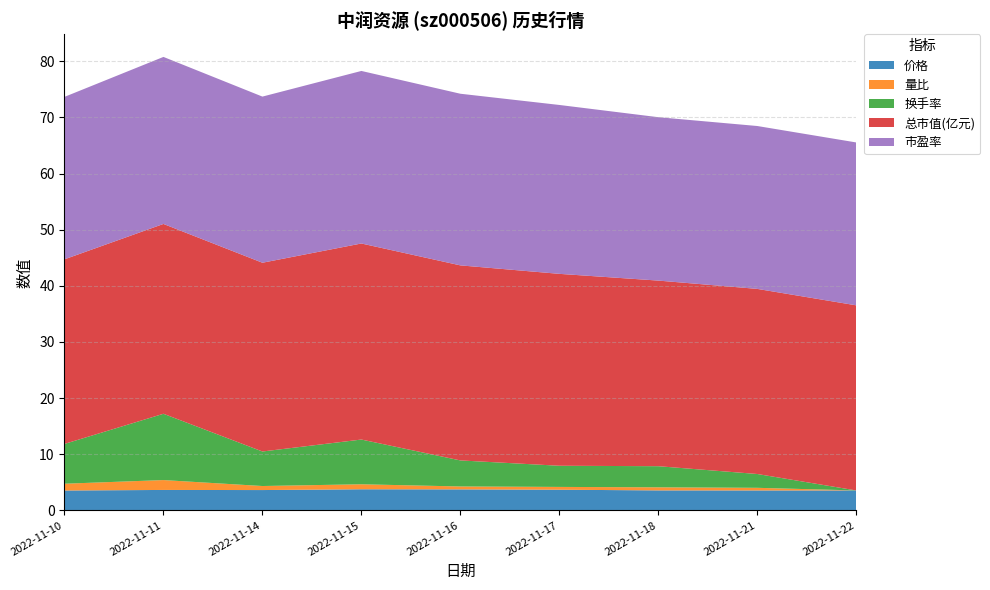

Reading left to right, transcribe all the data shown in this chart.

价格: 3.5	3.6	3.6	3.8	3.7	3.7	3.6	3.5	3.5
量比: 1.2	1.8	0.7	0.9	0.5	0.5	0.6	0.5	0.0
换手率: 7.1	11.8	6.2	8.0	4.6	3.8	3.8	2.5	0.0
总市值(亿元): 32.9	33.8	33.6	34.9	34.8	34.2	33.1	33.0	33.0
市盈率: 28.9	29.8	29.6	30.7	30.6	30.1	29.1	29.0	29.0